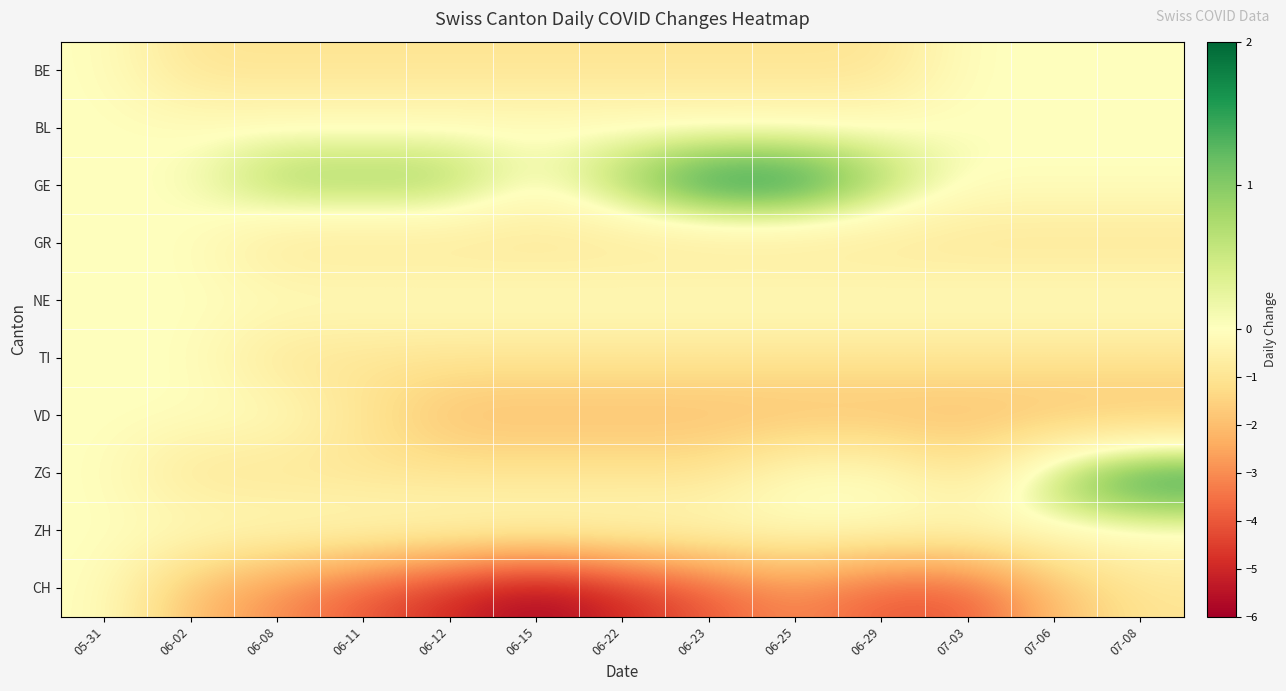

Reading right to left, what are all the values shown in this chart?

BE: 07-08=0	07-06=0	07-03=0	06-29=-1	06-25=-1	06-23=-1	06-22=-1	06-15=-1	06-12=-1	06-11=-1	06-08=-1	06-02=-1	05-31=0
BL: 07-08=0	07-06=0	07-03=0	06-29=0	06-25=0	06-23=0	06-22=0	06-15=0	06-12=0	06-11=0	06-08=0	06-02=0	05-31=0
GE: 07-08=0	07-06=0	07-03=0	06-29=1	06-25=2	06-23=2	06-22=1	06-15=0	06-12=1	06-11=1	06-08=1	06-02=0	05-31=0
GR: 07-08=-1	07-06=-1	07-03=-1	06-29=-1	06-25=-1	06-23=-1	06-22=-1	06-15=-1	06-12=-1	06-11=-1	06-08=-1	06-02=0	05-31=0
NE: 07-08=0	07-06=0	07-03=0	06-29=0	06-25=0	06-23=0	06-22=0	06-15=0	06-12=0	06-11=0	06-08=0	06-02=0	05-31=0
TI: 07-08=-1	07-06=-1	07-03=-1	06-29=-1	06-25=-1	06-23=-1	06-22=-1	06-15=-1	06-12=-1	06-11=-1	06-08=-1	06-02=0	05-31=0
VD: 07-08=-2	07-06=-2	07-03=-2	06-29=-2	06-25=-2	06-23=-2	06-22=-2	06-15=-2	06-12=-2	06-11=-1	06-08=0	06-02=0	05-31=0
ZG: 07-08=2	07-06=1	07-03=-1	06-29=0	06-25=0	06-23=-1	06-22=-1	06-15=-1	06-12=-1	06-11=-1	06-08=-1	06-02=-1	05-31=0
ZH: 07-08=0	07-06=0	07-03=0	06-29=0	06-25=0	06-23=0	06-22=0	06-15=0	06-12=0	06-11=0	06-08=0	06-02=0	05-31=0
CH: 07-08=-1	07-06=-2	07-03=-4	06-29=-4	06-25=-3	06-23=-4	06-22=-5	06-15=-6	06-12=-5	06-11=-4	06-08=-3	06-02=-2	05-31=0